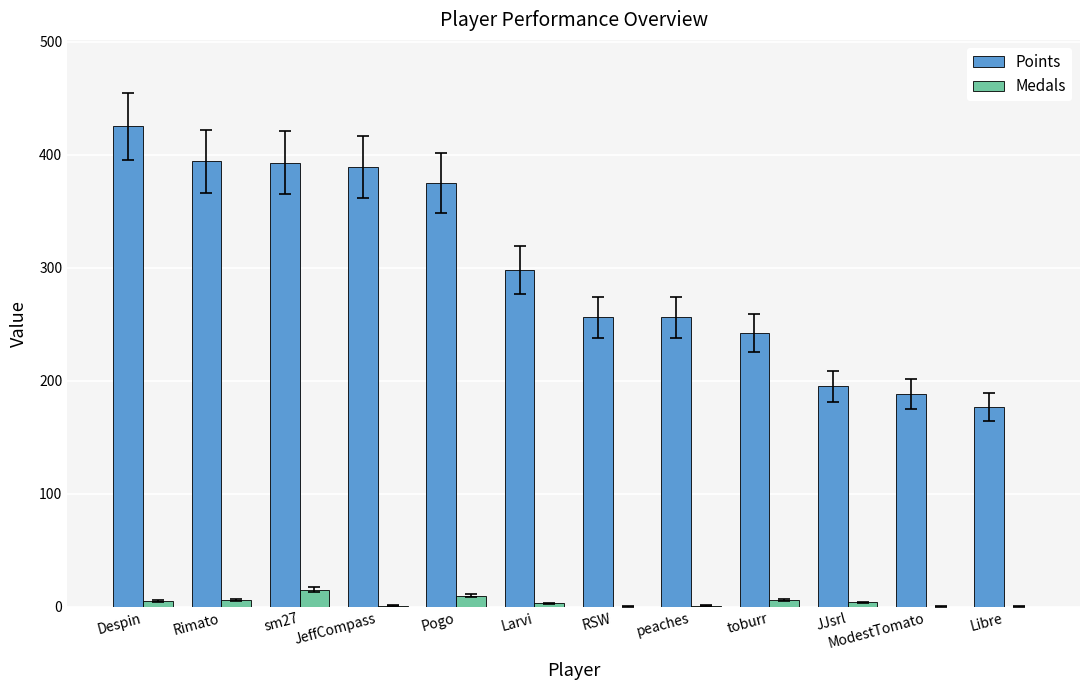

How many series are shown in this chart?

2